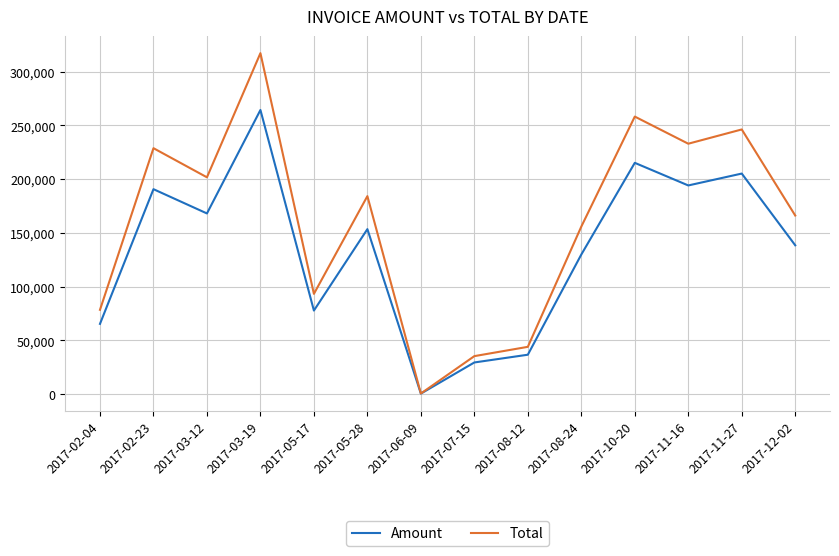

What position from the left is 2017-11-27?

13